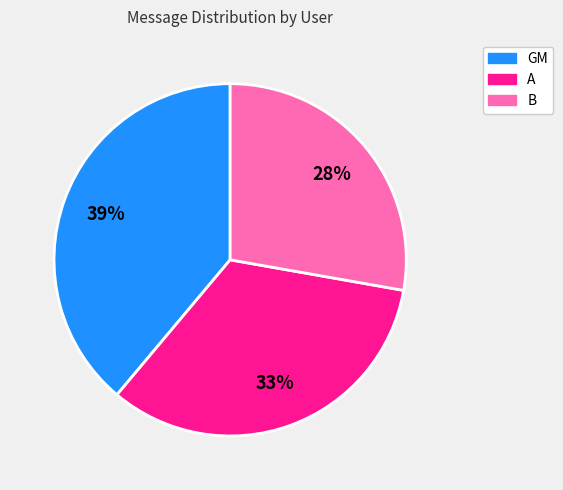

To the nearest percent, what portion does A represent?

33%